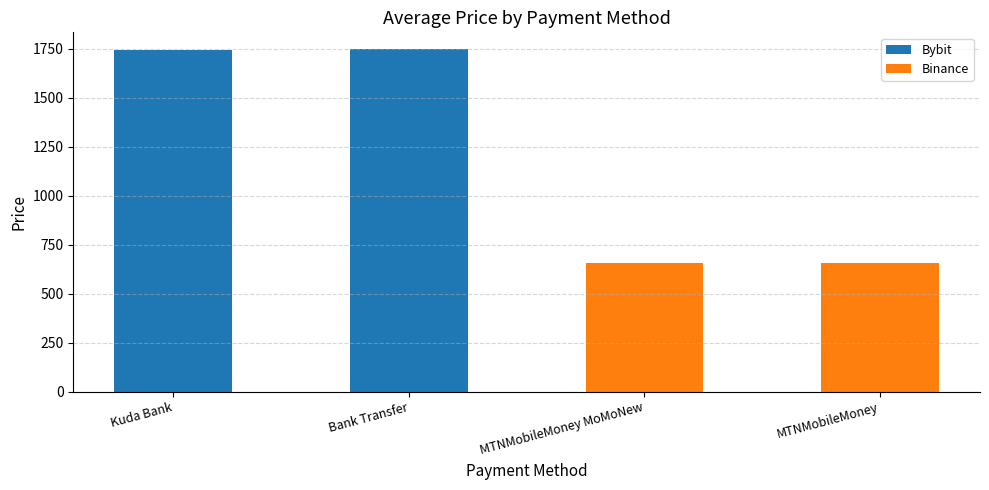

The value of Bybit at Kuda Bank is 385.2. True or false?

False